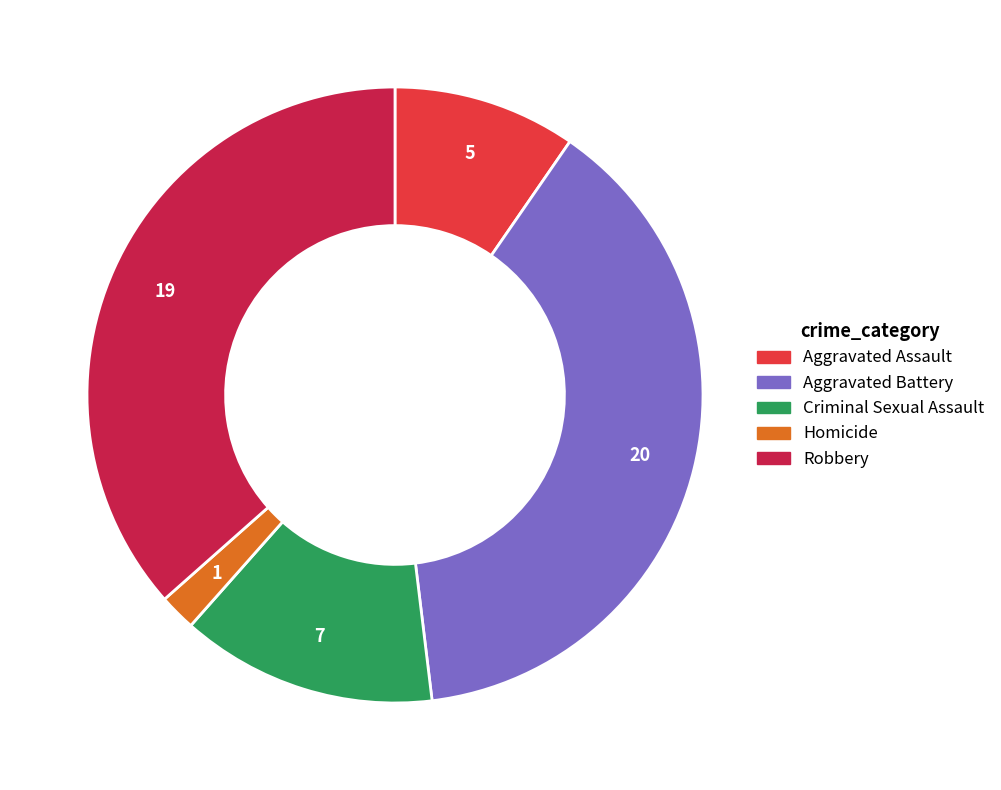

How many slices are in this pie chart?

5